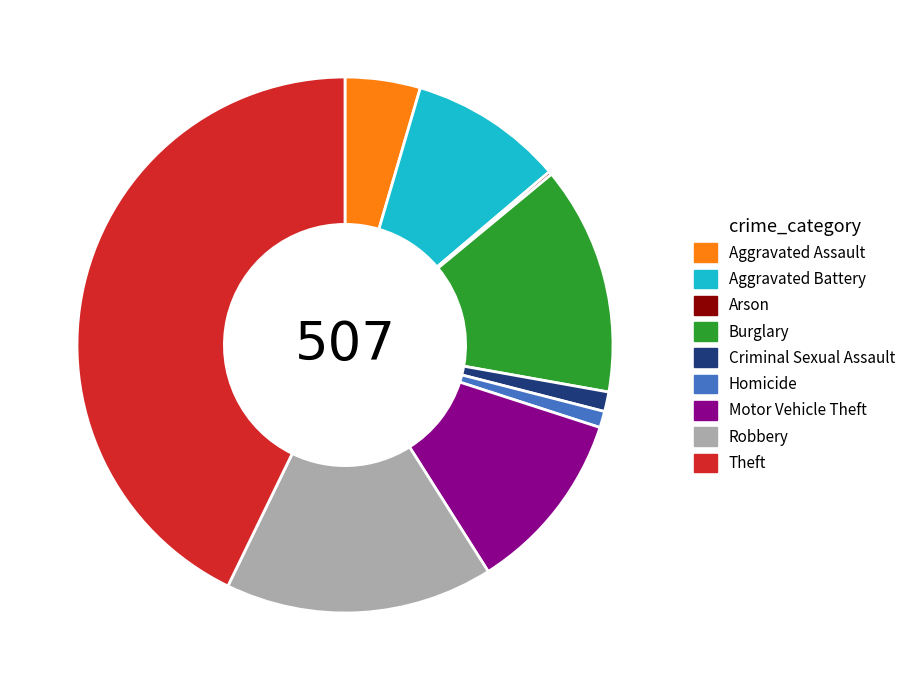

True or false: Criminal Sexual Assault accounts for 11% of the total.

False